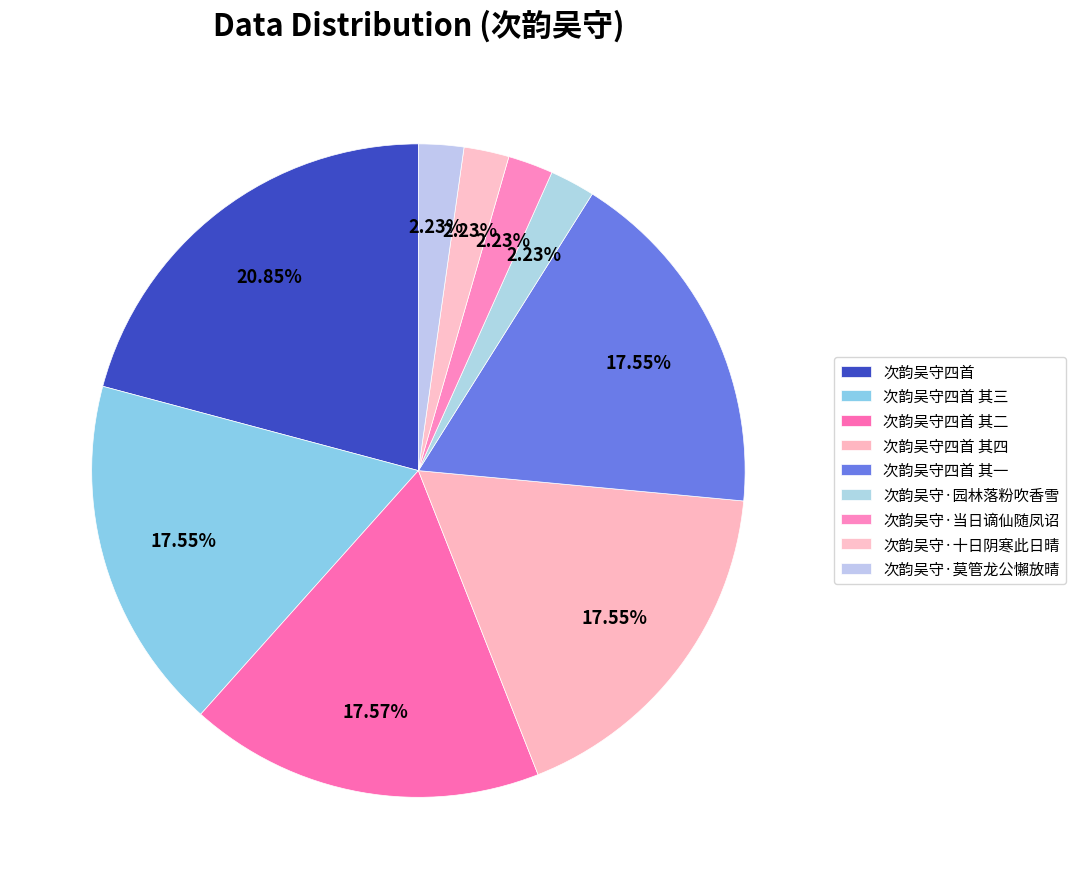

To the nearest percent, what percentage of the pie is 次韵吴守四首 其四?

18%